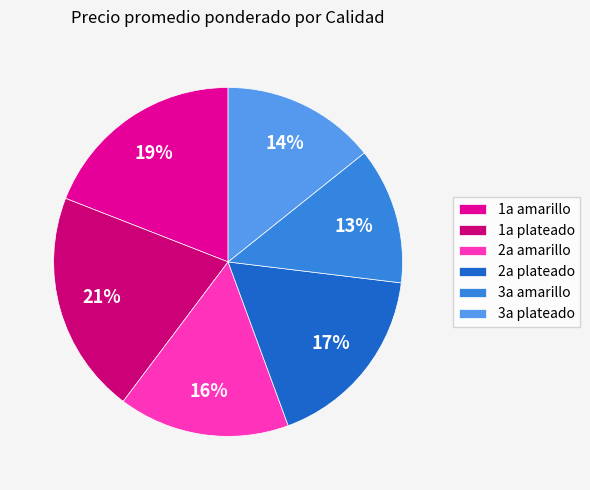

To the nearest percent, what is the difference between the largest and smallest slice percentages?

8%